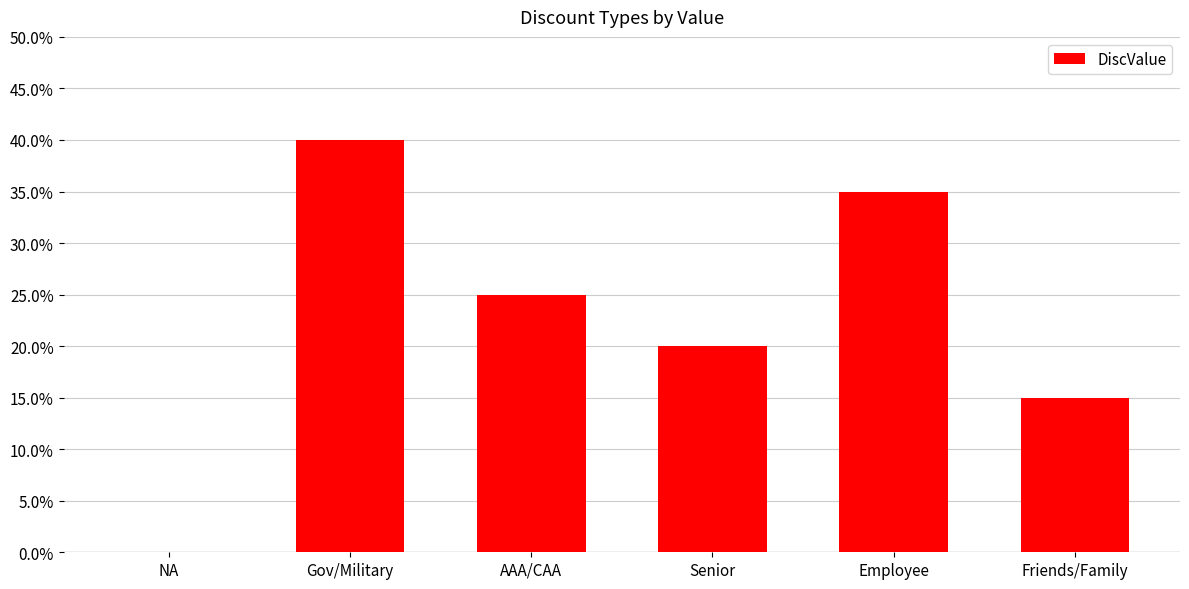

List the labels in order of value, smallest first.

NA, Friends/Family, Senior, AAA/CAA, Employee, Gov/Military